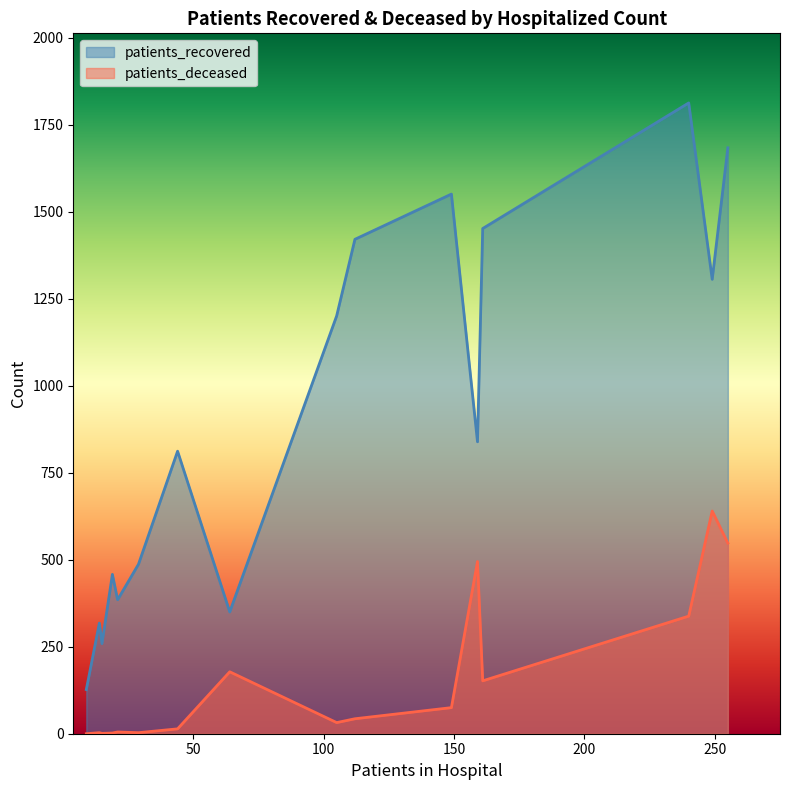

Which series has the largest total across all categories?

patients_recovered